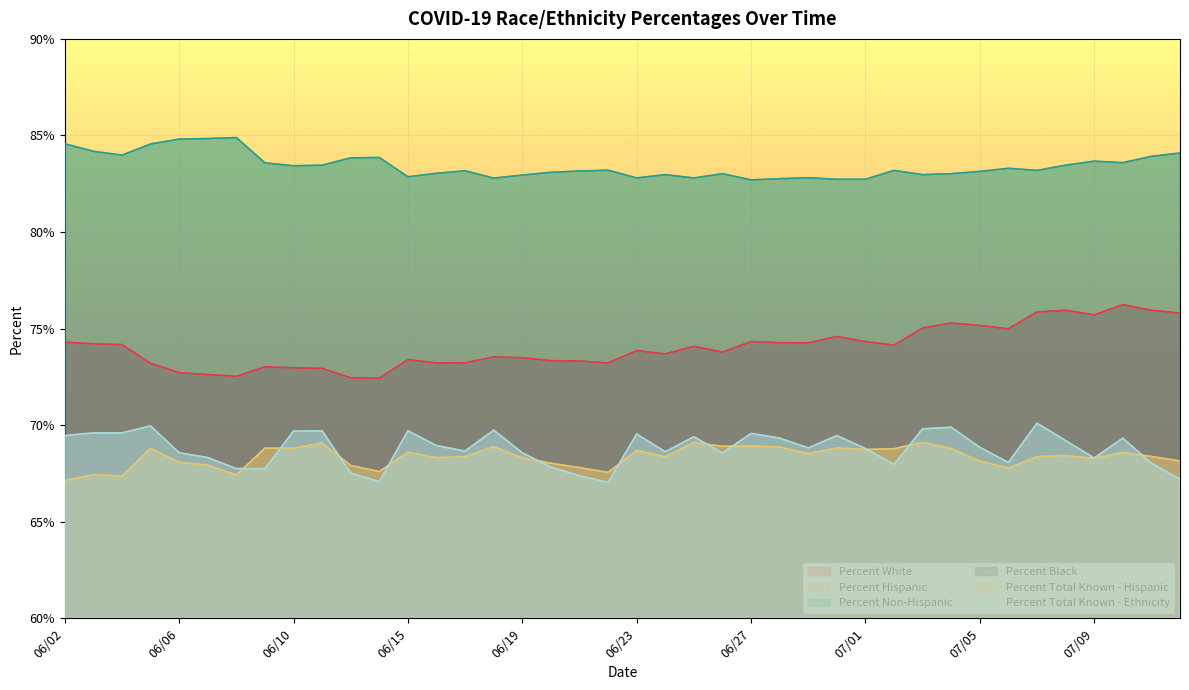

How many interior local valleys does the Percent Non-Hispanic series have?

10